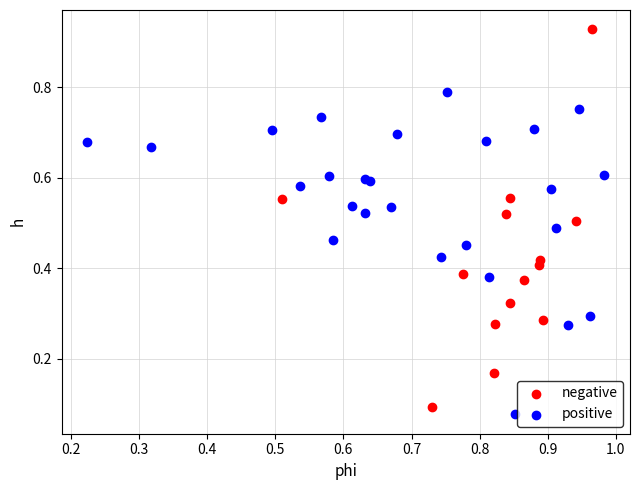

Which series contains the highest Y value?

negative